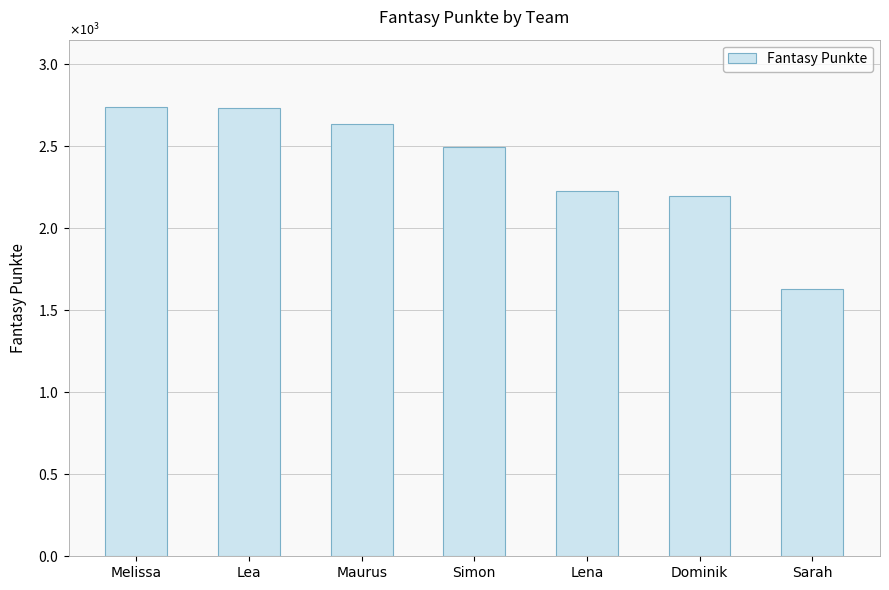

The chart shows a value of 2228 at Lena. True or false?

True